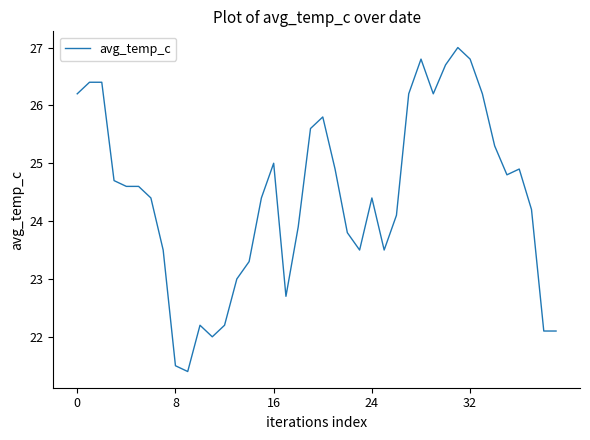

True or false: there are more than 2 points higher than both neighbors.

True